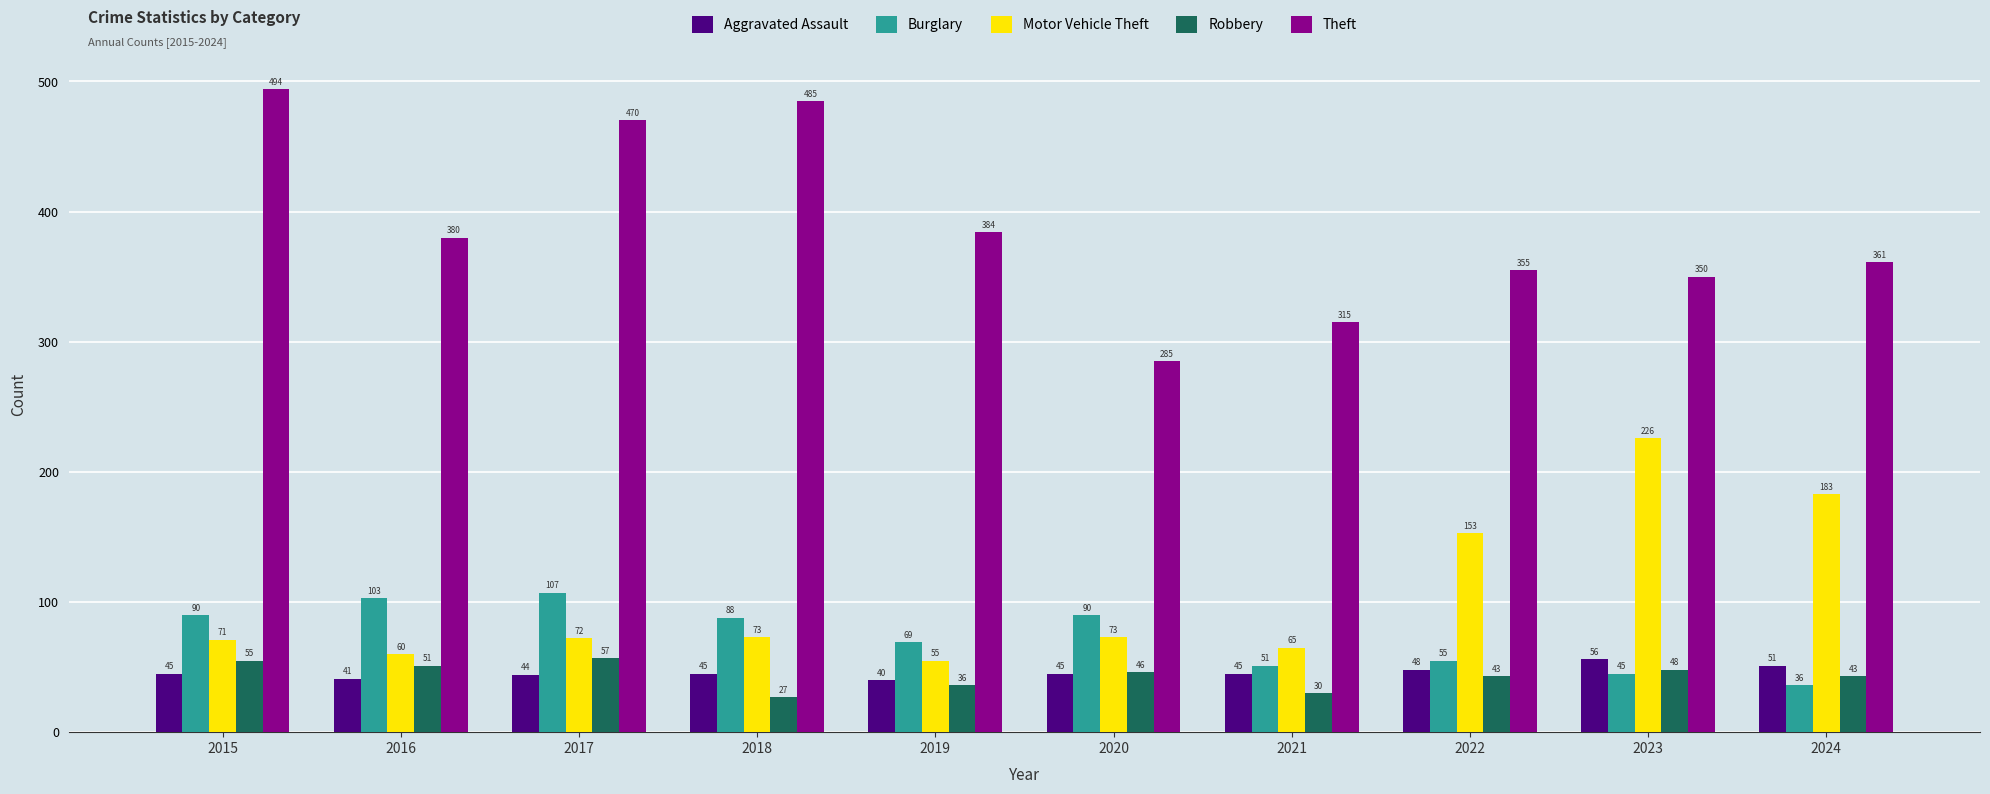

What is the difference between the second highest and second lowest values in the Motor Vehicle Theft series?

123